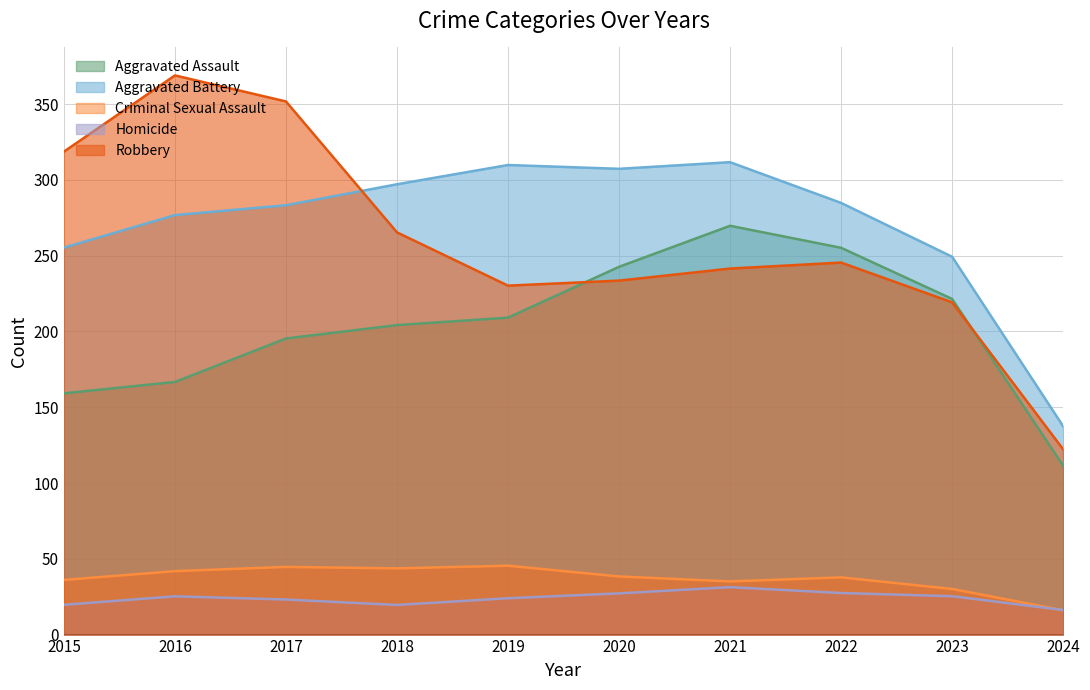

True or false: Homicide and Aggravated Battery cross at least once.

False